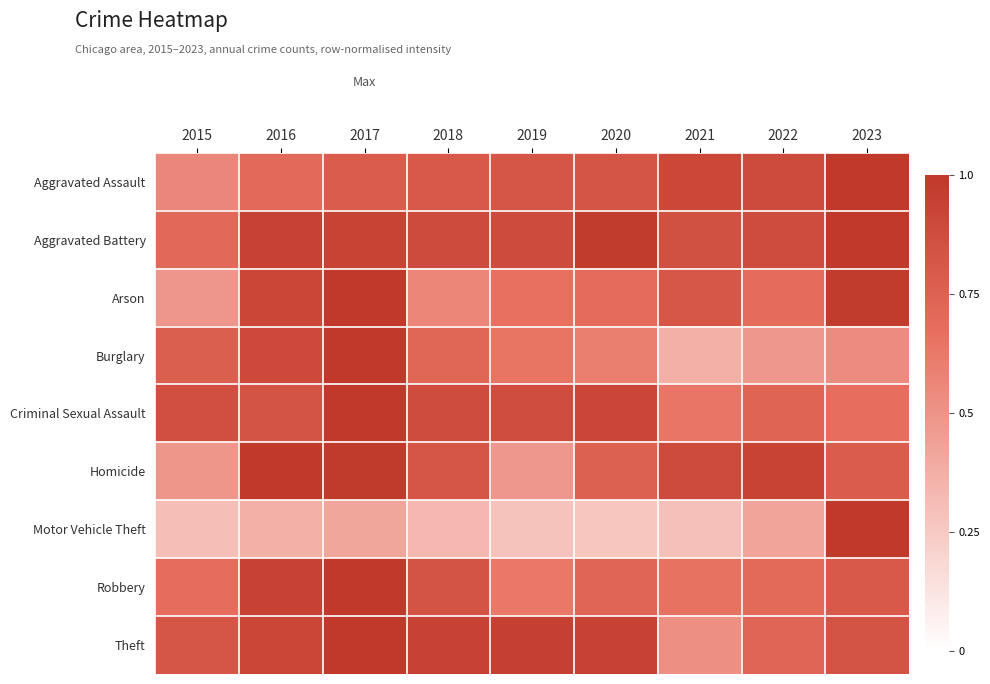

Reading right to left, transcribe all the data shown in this chart.

Aggravated Assault: 2023=1.0	2022=0.9	2021=0.9	2020=0.8	2019=0.8	2018=0.8	2017=0.8	2016=0.7	2015=0.6
Aggravated Battery: 2023=1.0	2022=0.9	2021=0.9	2020=1.0	2019=0.9	2018=0.9	2017=0.9	2016=0.9	2015=0.7
Arson: 2023=1.0	2022=0.7	2021=0.8	2020=0.7	2019=0.7	2018=0.6	2017=1.0	2016=0.9	2015=0.5
Burglary: 2023=0.5	2022=0.5	2021=0.4	2020=0.6	2019=0.6	2018=0.7	2017=1.0	2016=0.9	2015=0.8
Criminal Sexual Assault: 2023=0.7	2022=0.7	2021=0.6	2020=0.9	2019=0.9	2018=0.9	2017=1.0	2016=0.8	2015=0.9
Homicide: 2023=0.8	2022=0.9	2021=0.9	2020=0.8	2019=0.5	2018=0.8	2017=1.0	2016=1.0	2015=0.5
Motor Vehicle Theft: 2023=1.0	2022=0.4	2021=0.3	2020=0.3	2019=0.3	2018=0.3	2017=0.4	2016=0.4	2015=0.3
Robbery: 2023=0.8	2022=0.7	2021=0.7	2020=0.7	2019=0.6	2018=0.8	2017=1.0	2016=0.9	2015=0.7
Theft: 2023=0.8	2022=0.7	2021=0.5	2020=0.9	2019=1.0	2018=0.9	2017=1.0	2016=0.9	2015=0.8